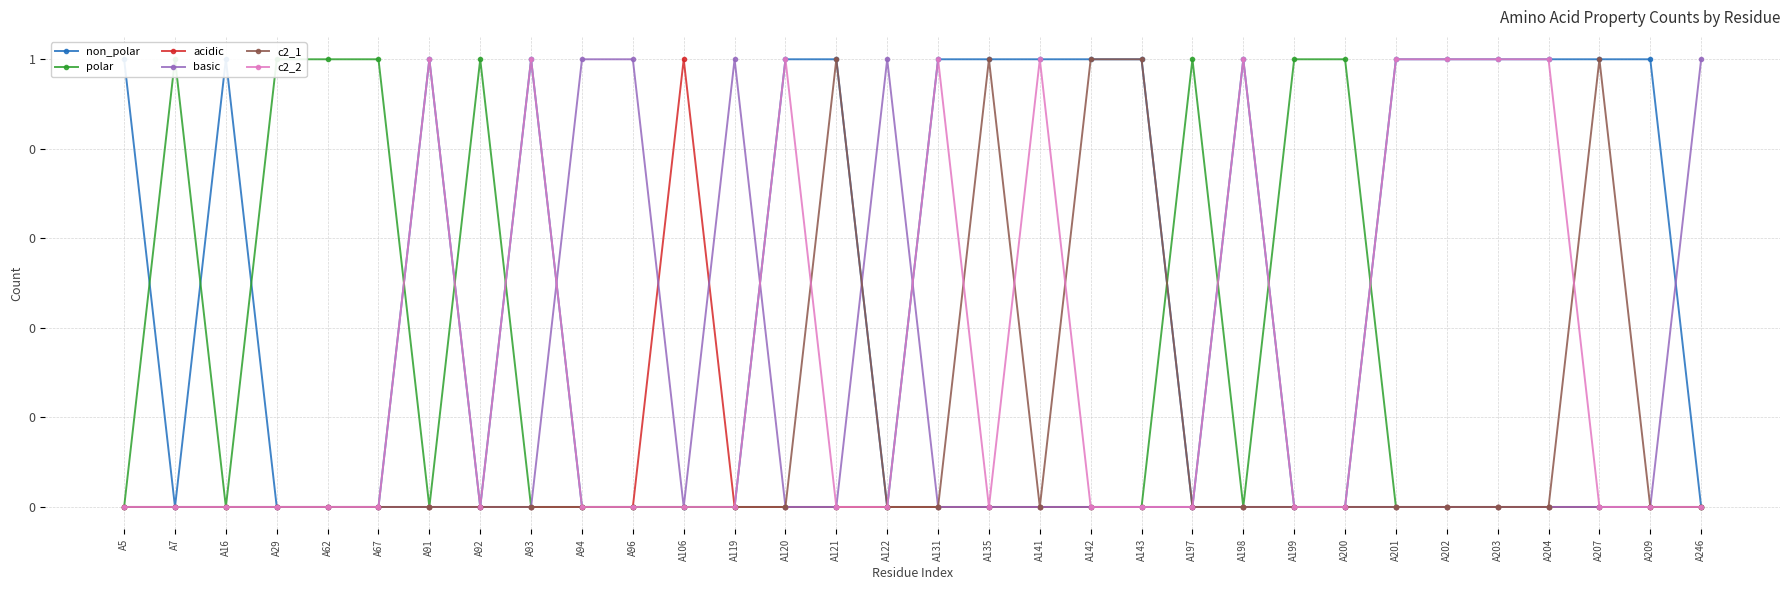

Count the number of categories in the chart.

32